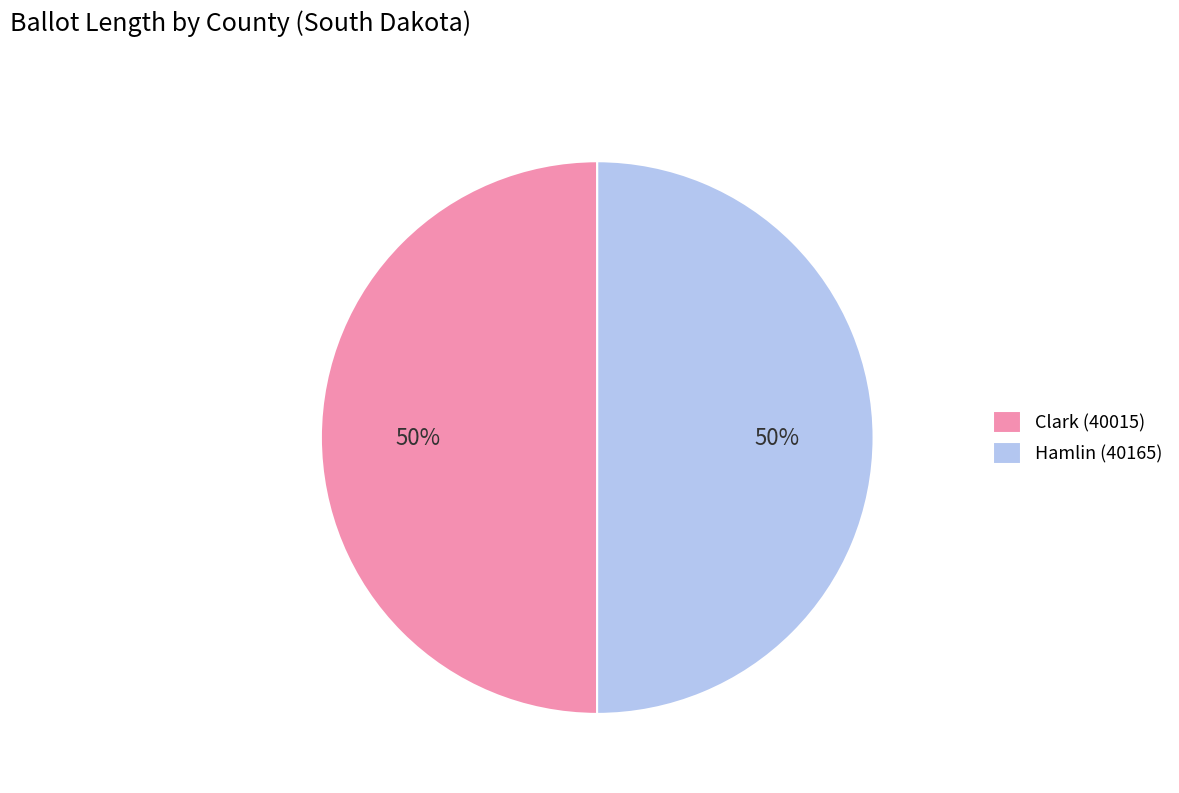

To the nearest percent, what portion does Hamlin (40165) represent?

50%